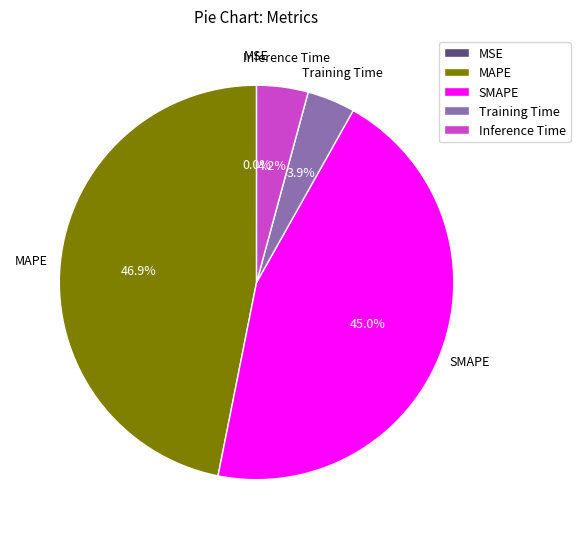

To the nearest percent, what is the average slice percentage?

20%